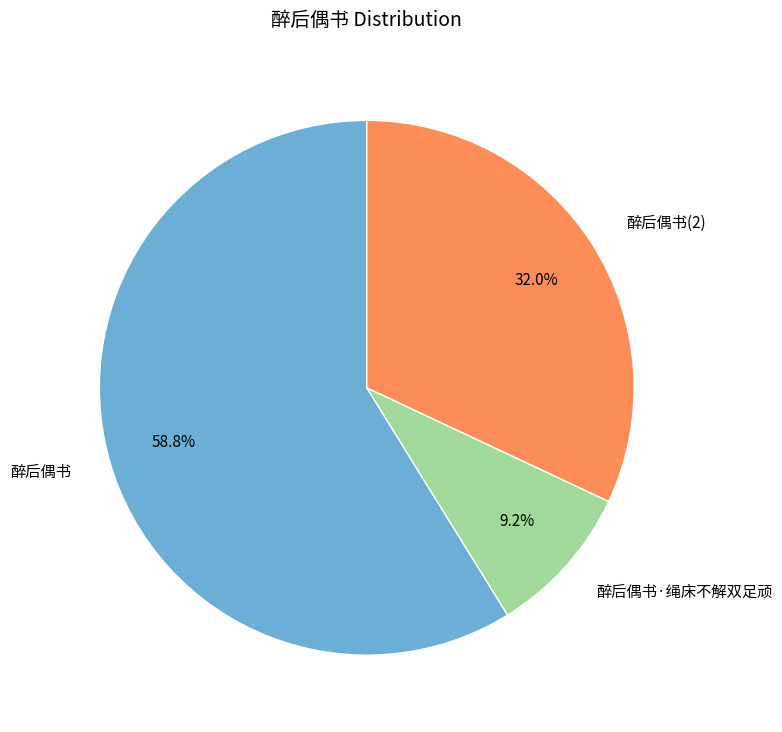

How many segments does this pie chart have?

3